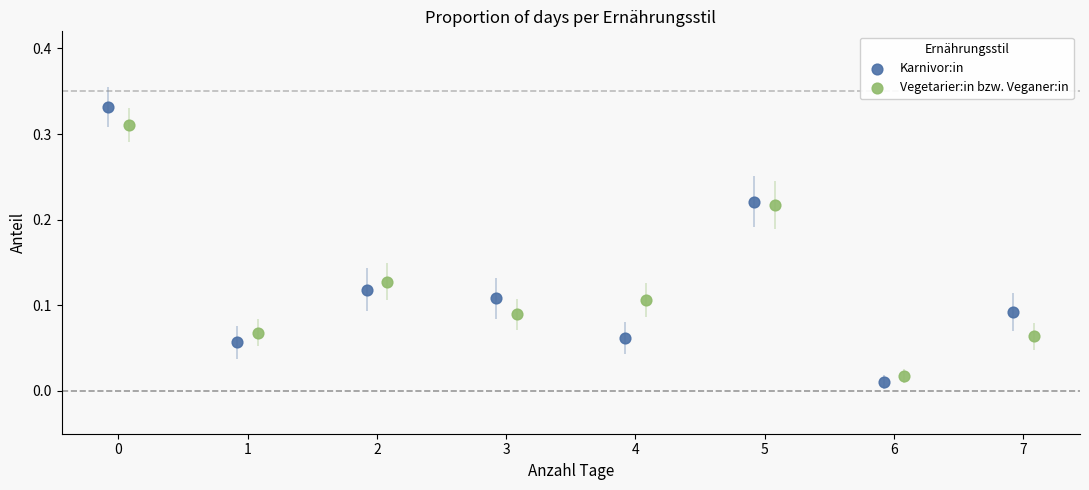

Which series has the largest Y range (max minus min)?

Karnivor:in